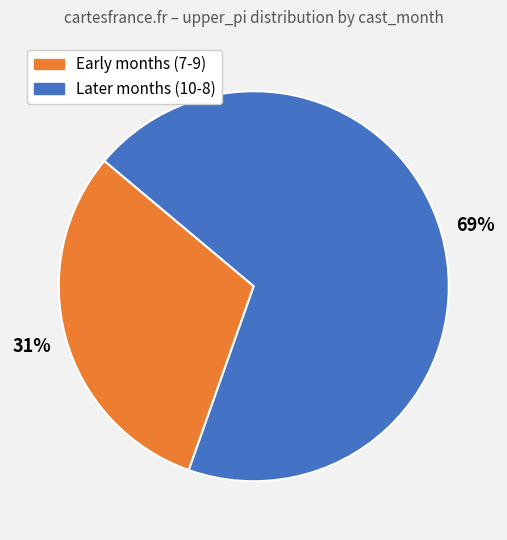

Does any single category account for the majority?

Yes